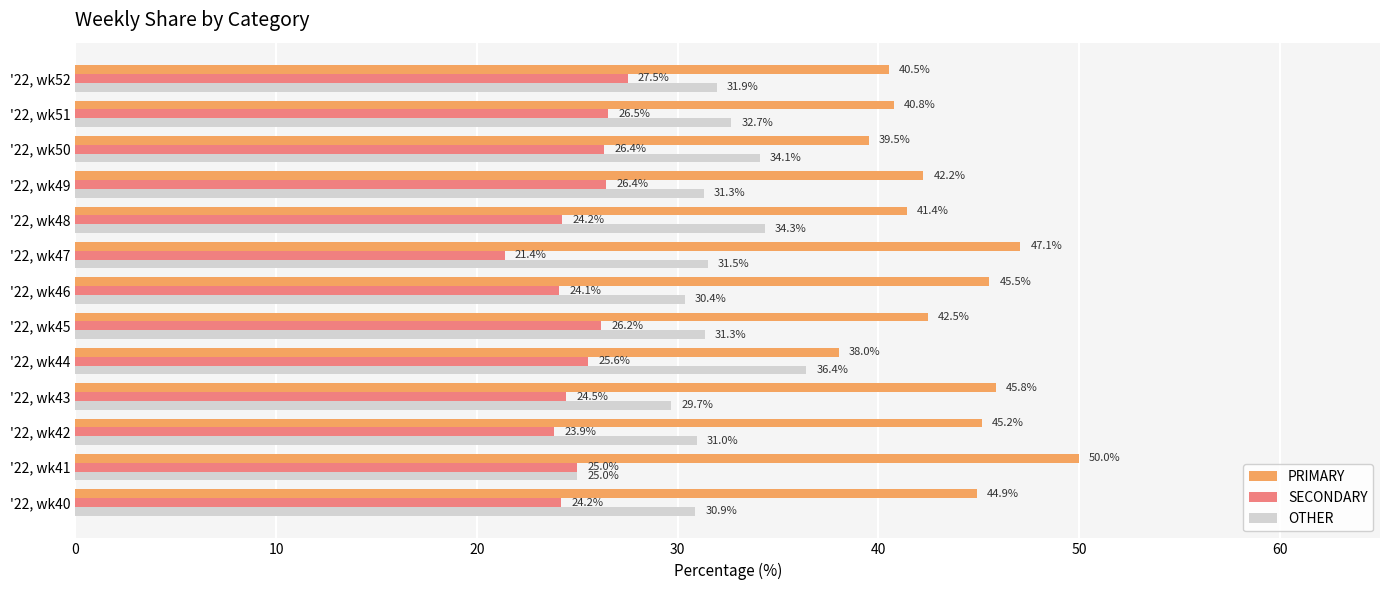

List the series in order of their overall mean, lowest first.

SECONDARY, OTHER, PRIMARY